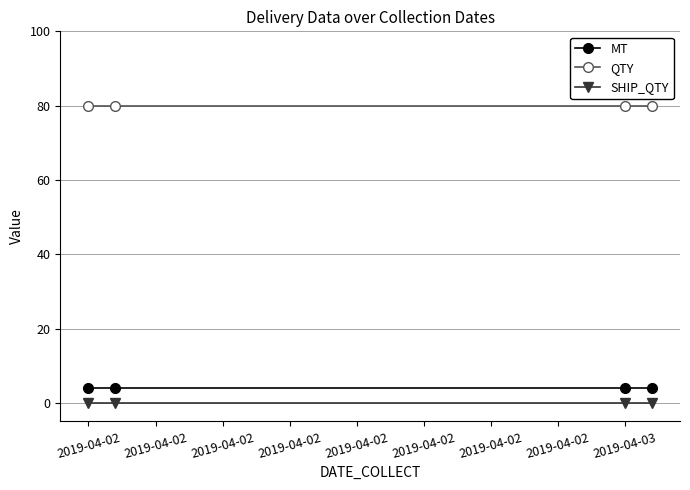

True or false: SHIP_QTY and MT cross at least once.

False